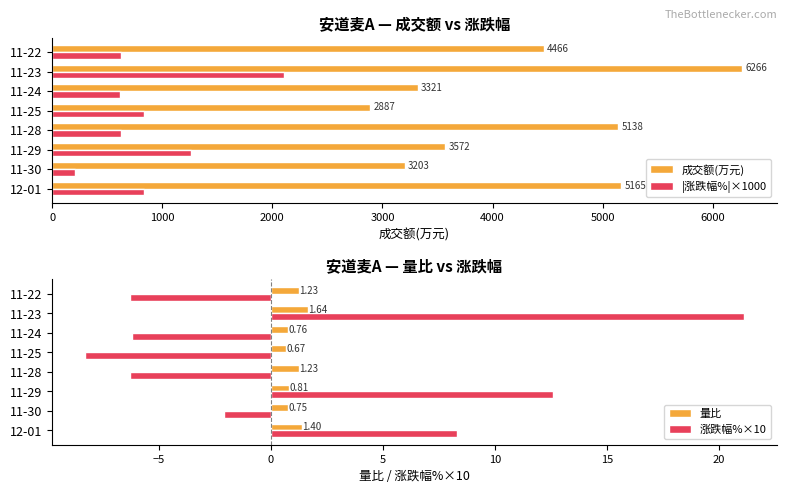

How many bars are there in total?

32